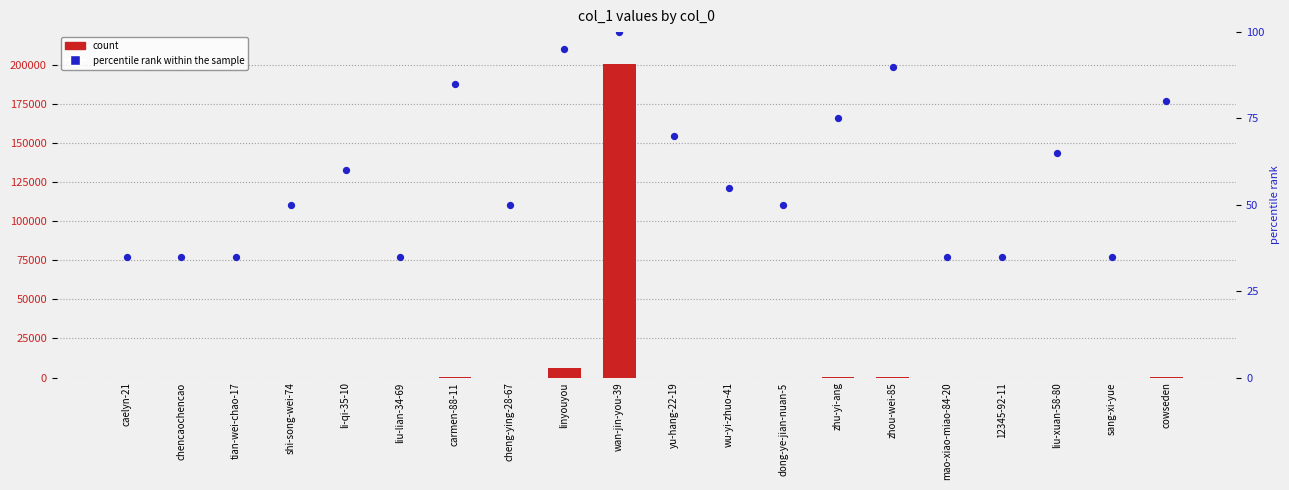

Is the value of percentile rank within the sample at mao-xiao-miao-84-20 greater than the value of count at dong-ye-jian-nuan-5?

Yes